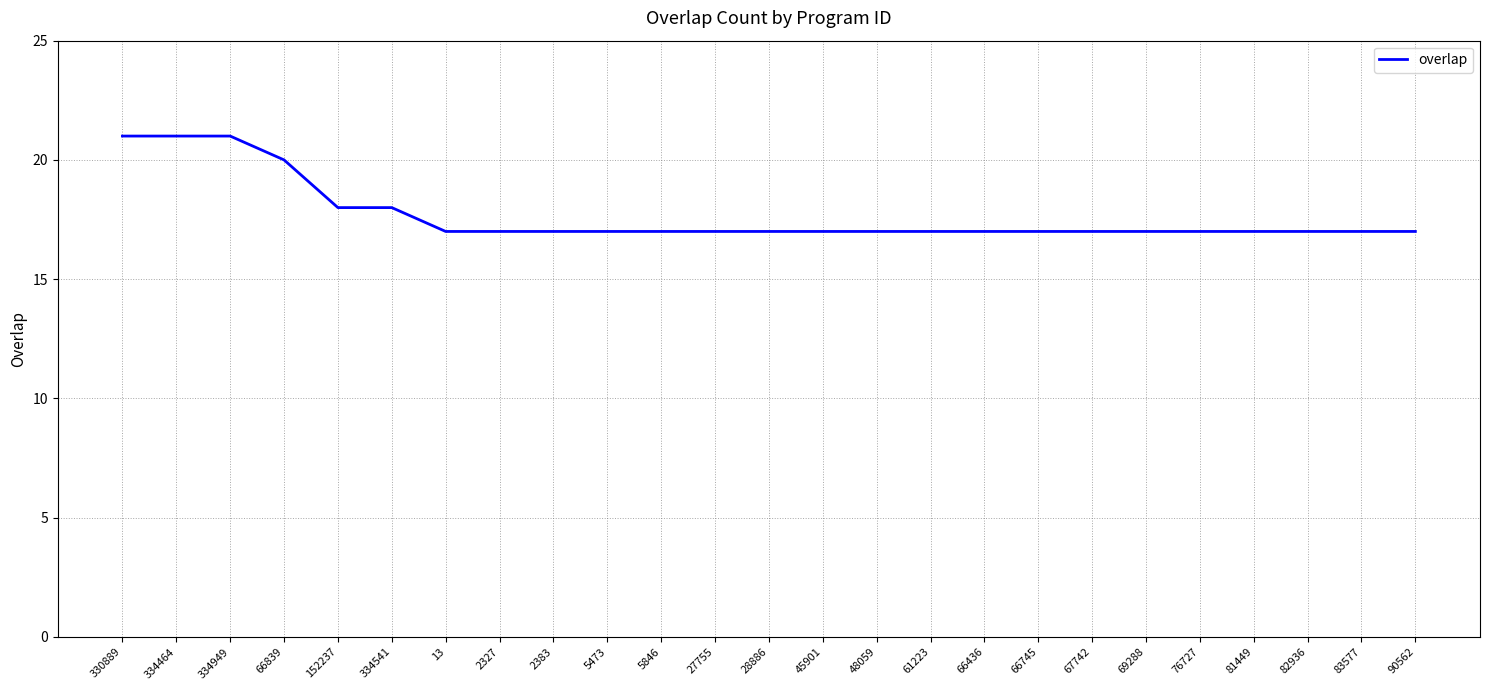

Approximately how many times larger is the value at 90562 compared to 334464?

0.8